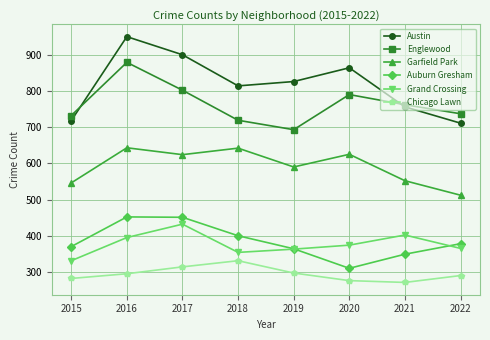

What are all the series names shown in the legend?

Austin, Englewood, Garfield Park, Auburn Gresham, Grand Crossing, Chicago Lawn